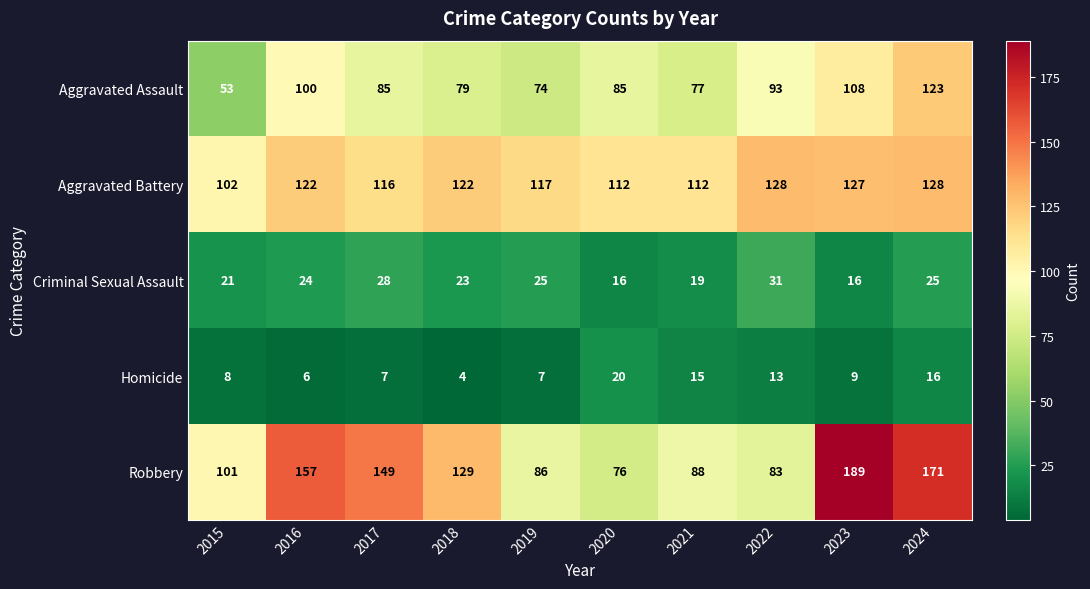

What value does the Criminal Sexual Assault series have at 2021?

19